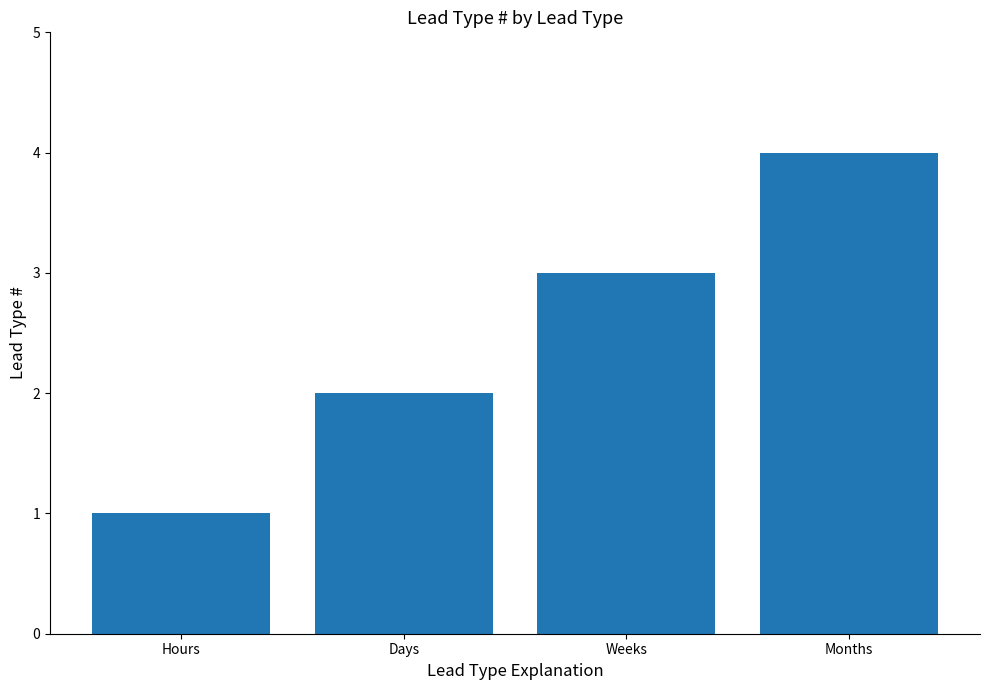

What is the change in value from Days to Months?

+2